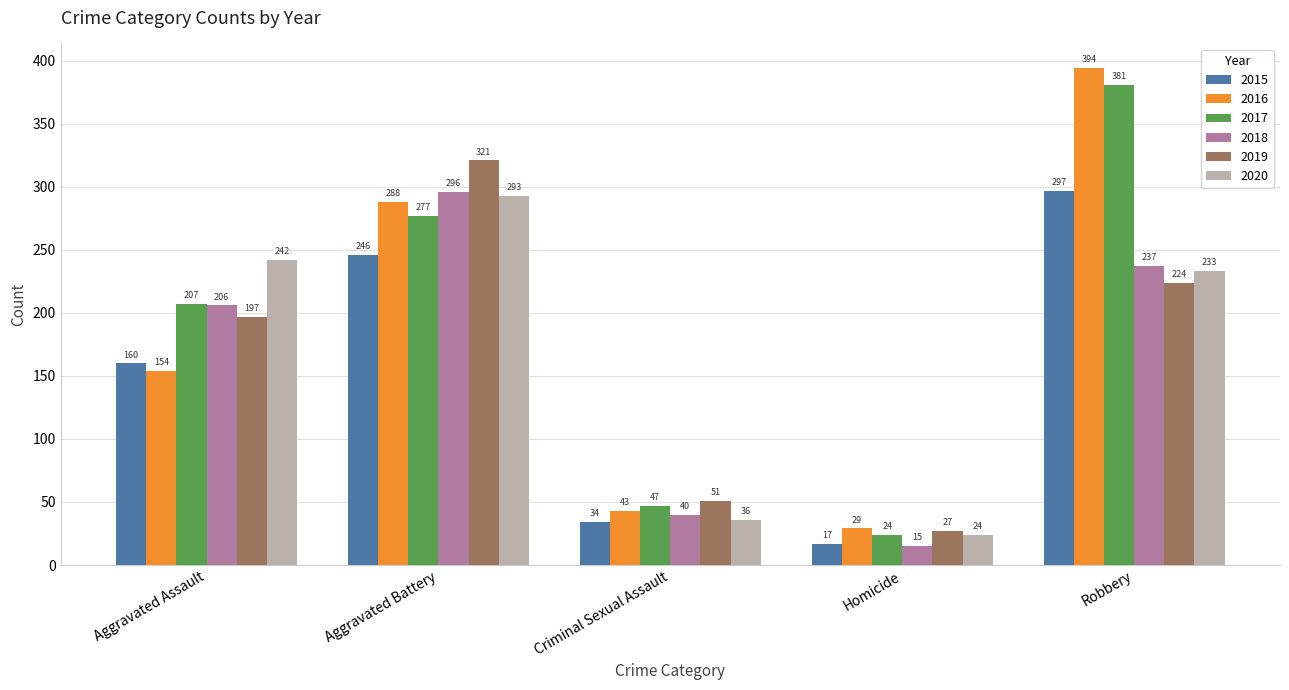

At which category is the sum across all series the highest?

Robbery